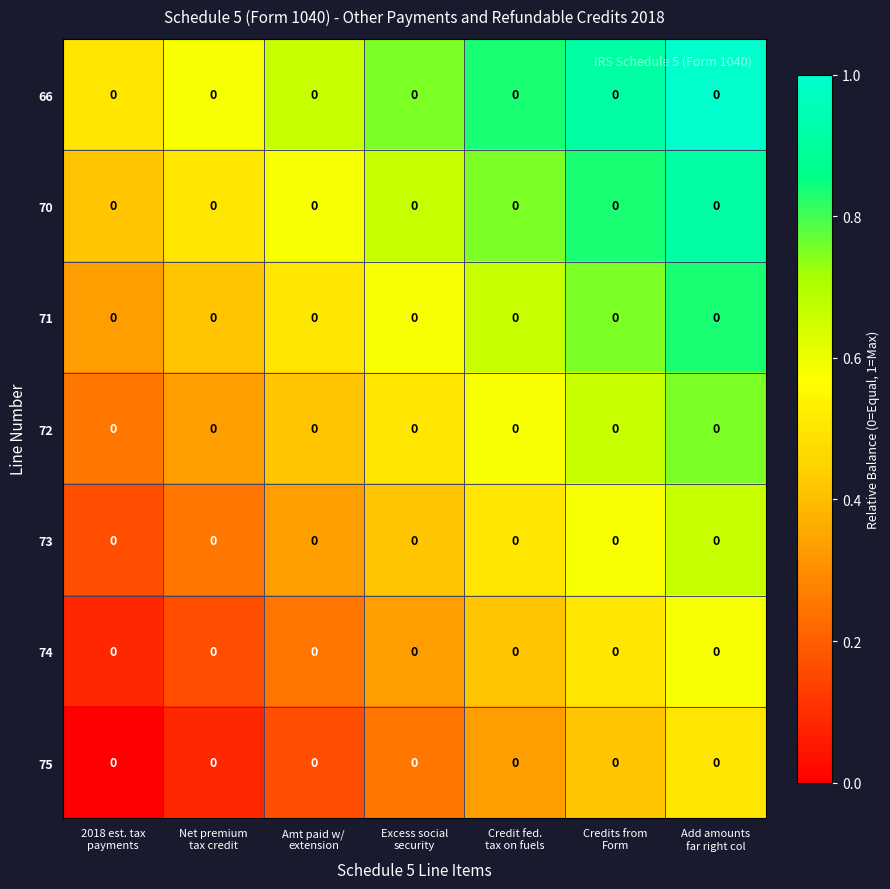

List the labels in order of 73 value, largest first.

Add amounts far right col, Credits from Form, Credit fed. tax on fuels, Excess social security, Amt paid w/ extension, Net premium tax credit, 2018 est. tax payments